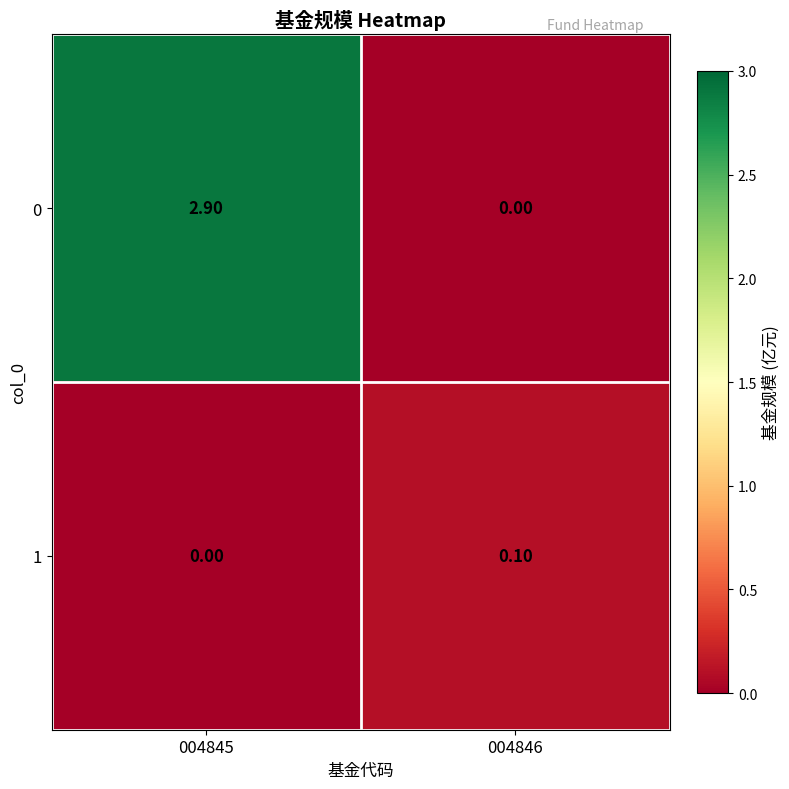

What is the sum of all 0 values?

2.9